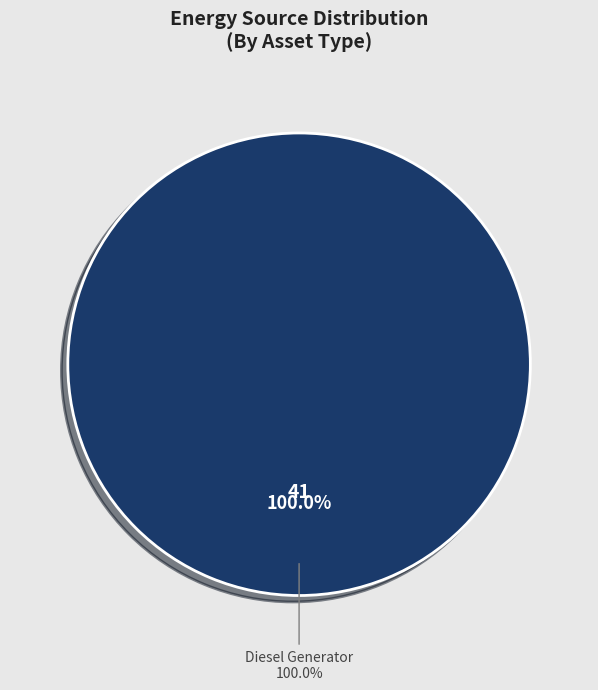

Is it true that Owned PV is 1% of the pie?

False